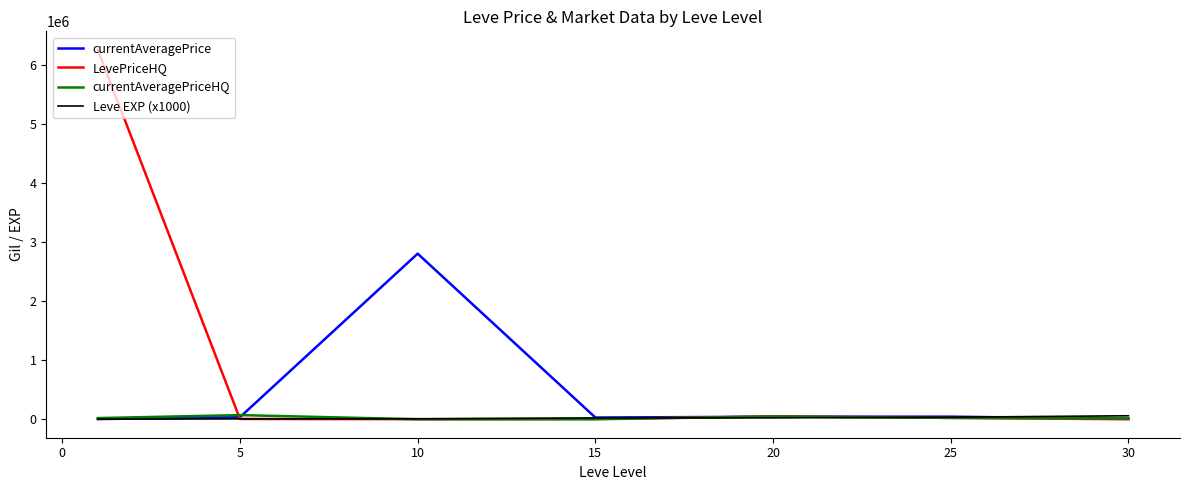

Which series ends up on top after the final intersection of Leve EXP (x1000) and LevePriceHQ?

Leve EXP (x1000)